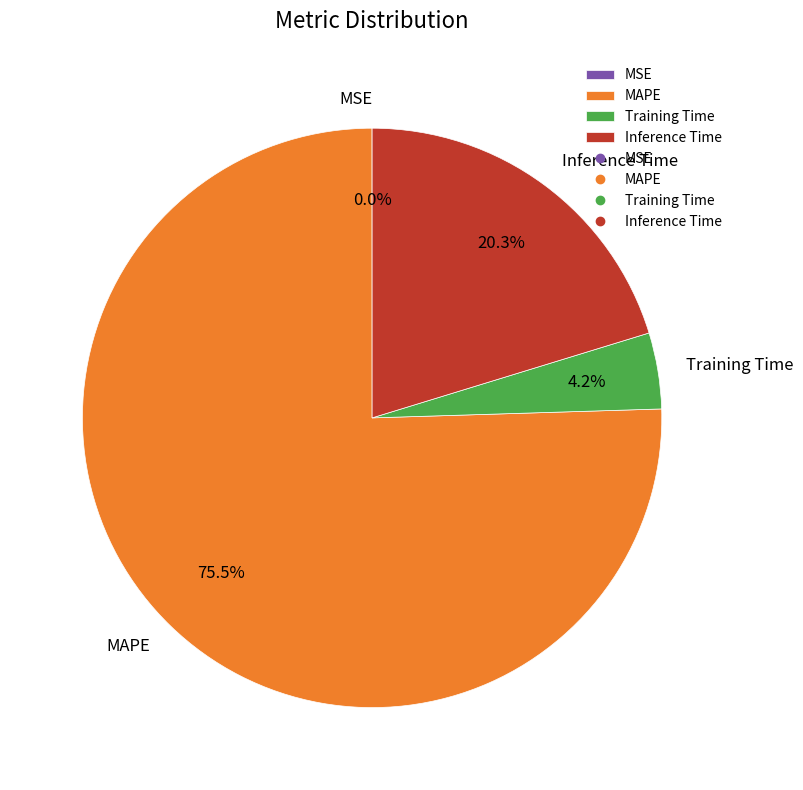

To the nearest percent, what is the combined percentage of MAPE and Training Time?

80%